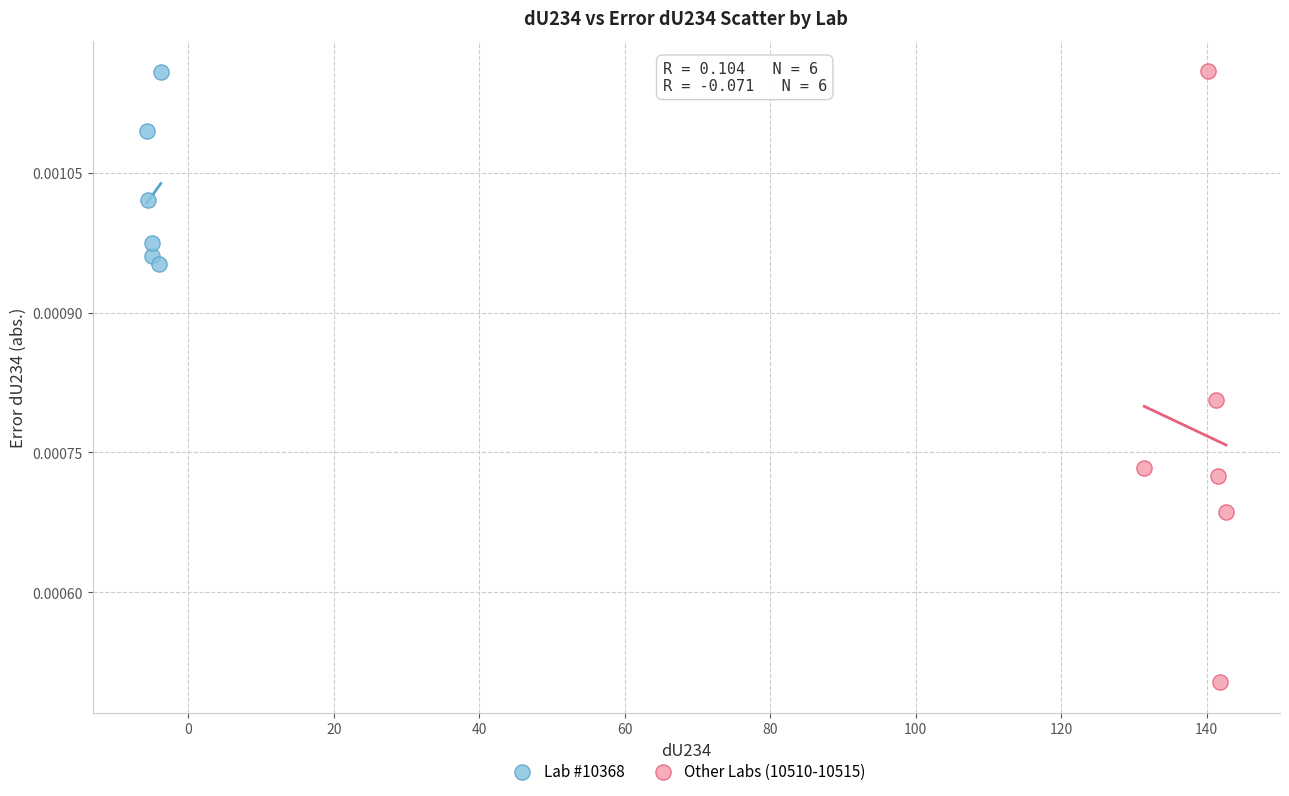

Which series has the largest Y range (max minus min)?

Other Labs (10510-10515)